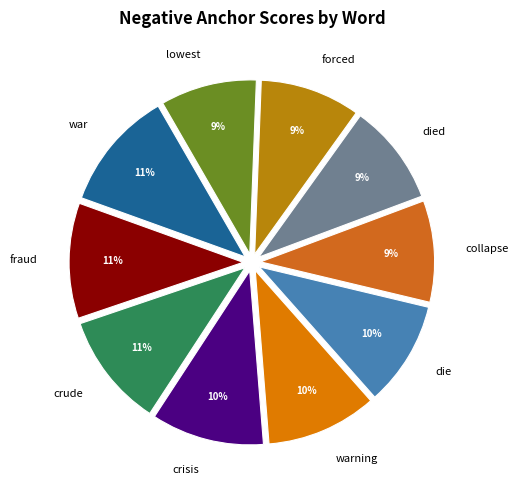

To the nearest percent, what is the difference between the largest and smallest slice percentages?

2%